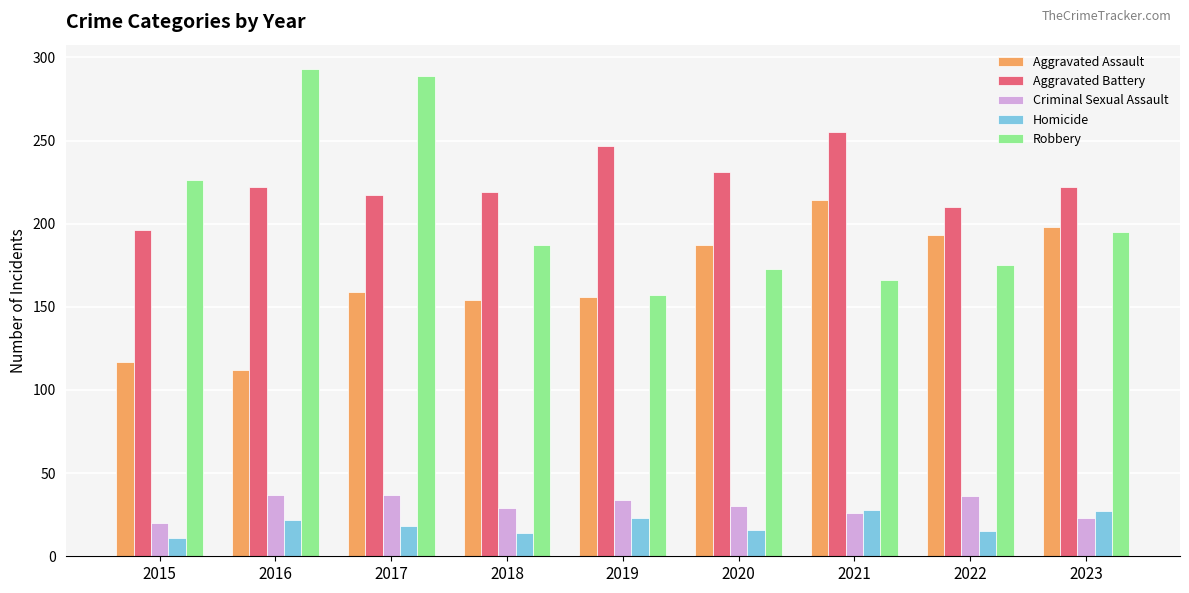

What is the total value across all series at 2020?

637